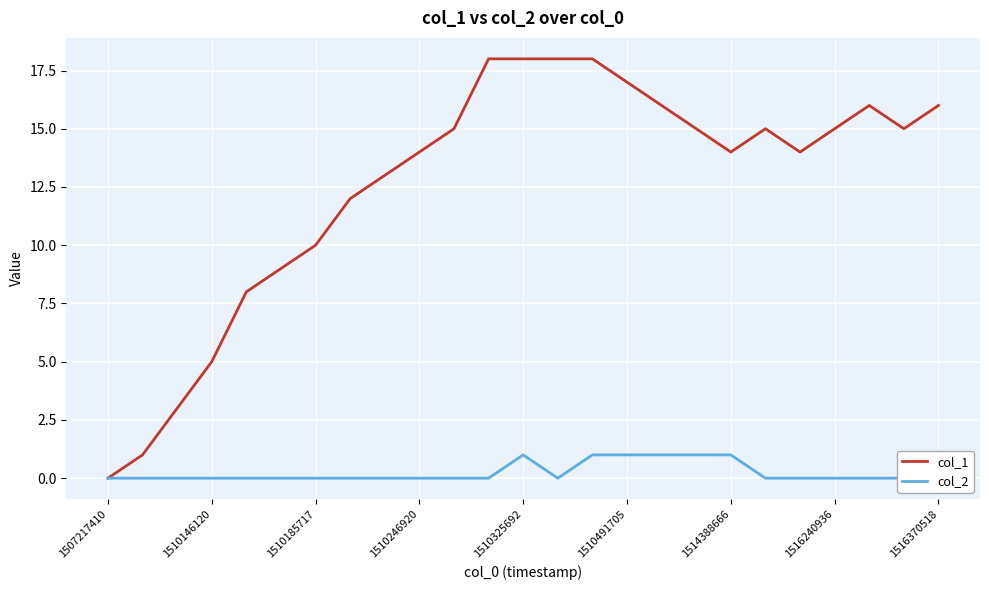

The value of col_2 at 1510185717 is 0. True or false?

True